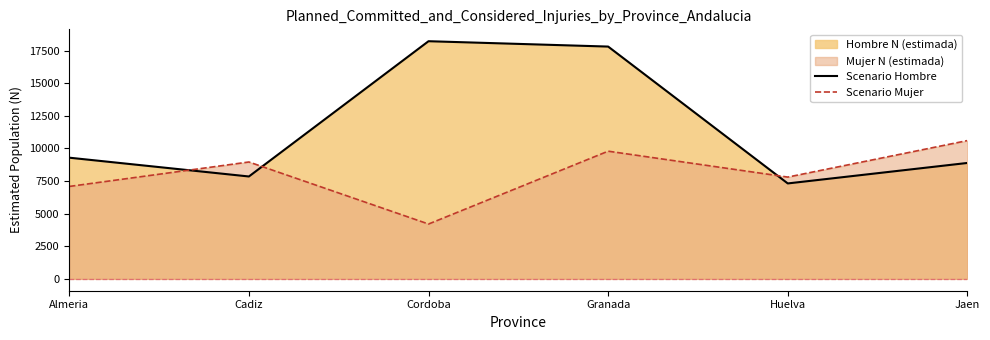

Which series changed the most between Almeria and Jaen?

Scenario Mujer